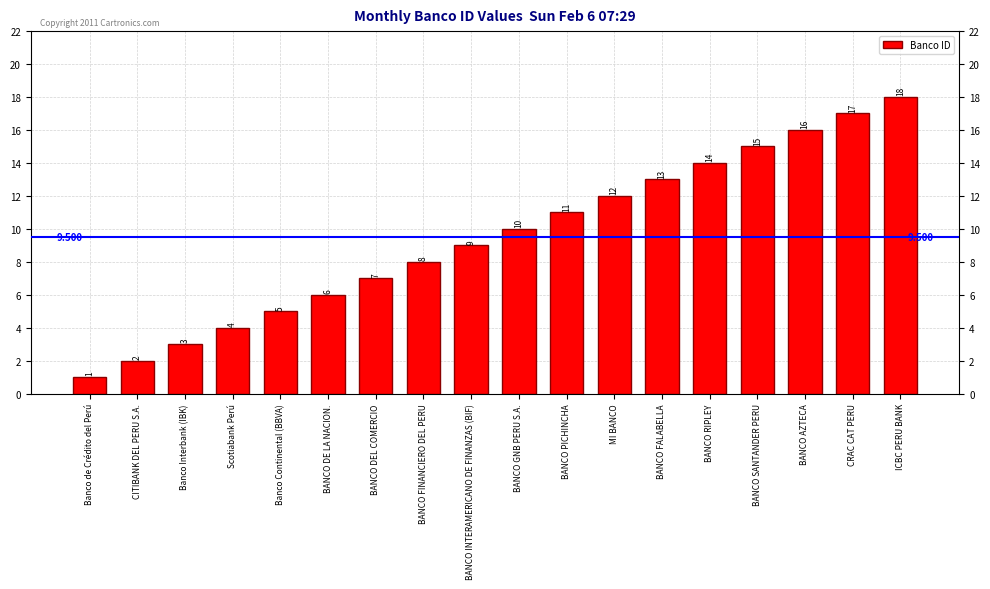

What position from the left is BANCO PICHINCHA?

11